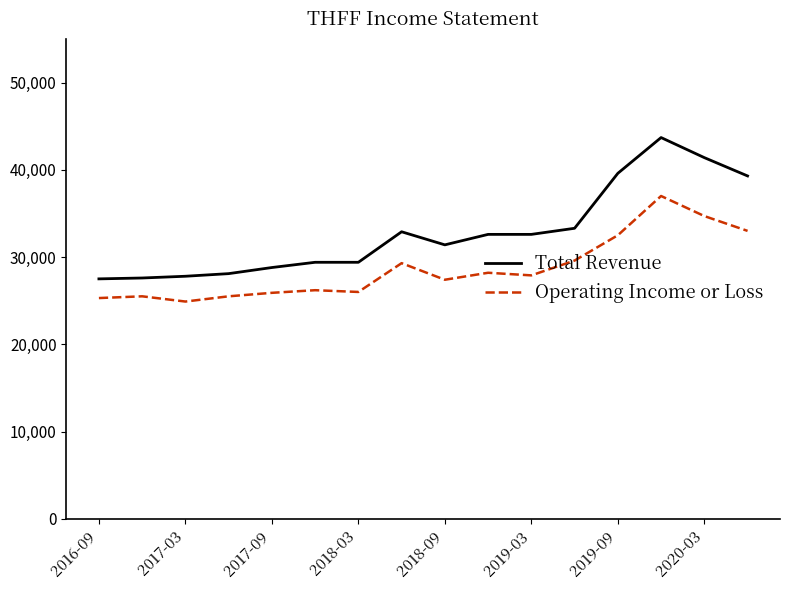

How many values in the Operating Income or Loss series are below 27900?

8